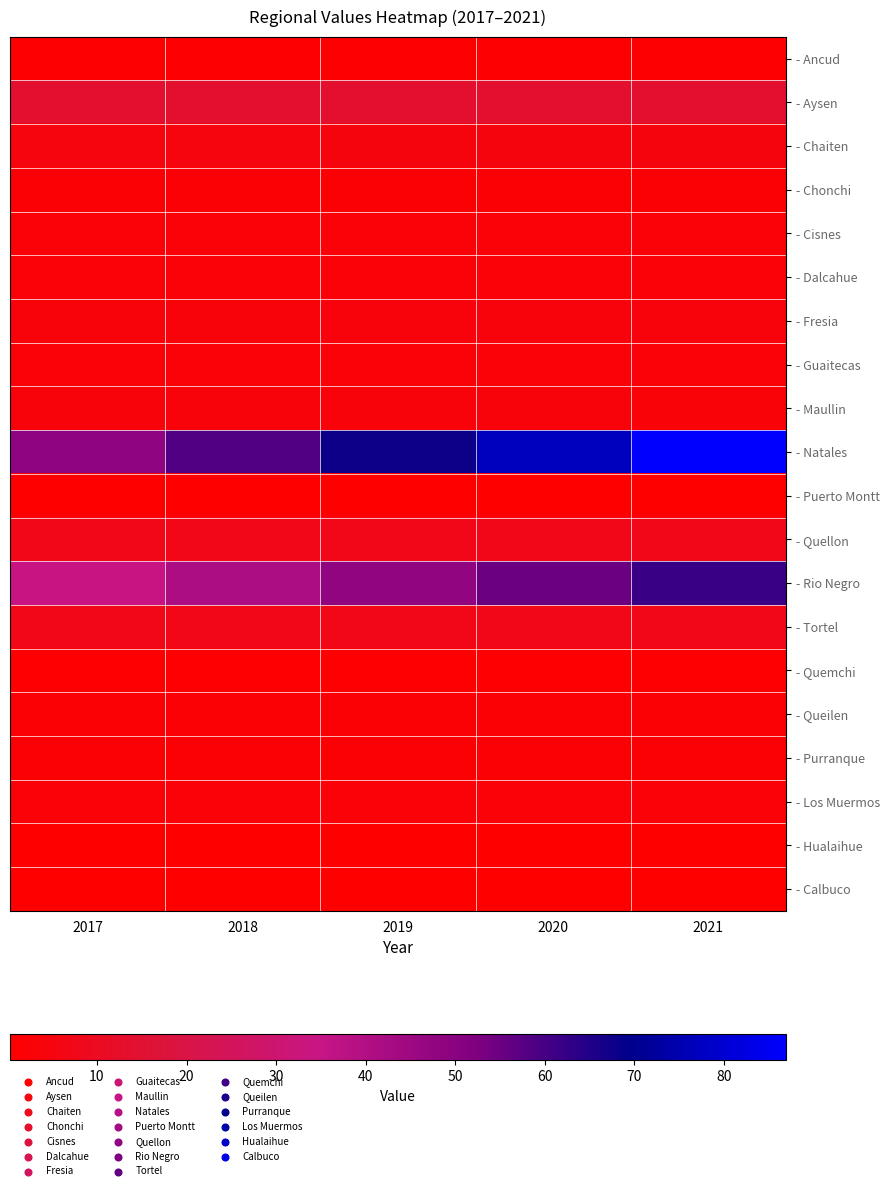

Reading left to right, extract all data points from this chart.

- Ancud: 2017=1.0	2018=1.1	2019=1.1	2020=1.2	2021=1.2
- Aysen: 2017=14.0	2018=14.0	2019=14.0	2020=14.0	2021=14.0
- Chaiten: 2017=4.9	2018=4.8	2019=4.7	2020=4.6	2021=4.4
- Chonchi: 2017=2.0	2018=2.0	2019=2.0	2020=1.9	2021=1.9
- Cisnes: 2017=2.4	2018=2.5	2019=2.5	2020=2.5	2021=2.5
- Dalcahue: 2017=2.7	2018=2.7	2019=2.7	2020=2.7	2021=2.7
- Fresia: 2017=3.6	2018=3.6	2019=3.7	2020=3.8	2021=3.9
- Guaitecas: 2017=2.6	2018=2.6	2019=2.6	2020=2.6	2021=2.6
- Maullin: 2017=3.7	2018=3.6	2019=3.5	2020=3.4	2021=3.3
- Natales: 2017=48.7	2018=58.3	2019=67.8	2020=77.4	2021=87.0
- Puerto Montt: 2017=0.5	2018=0.5	2019=0.5	2020=0.5	2021=0.4
- Quellon: 2017=6.9	2018=7.0	2019=7.1	2020=7.3	2021=7.4
- Rio Negro: 2017=34.3	2018=41.1	2019=48.0	2020=54.8	2021=61.7
- Tortel: 2017=6.9	2018=6.9	2019=6.9	2020=6.9	2021=6.9
- Quemchi: 2017=0.7	2018=0.7	2019=0.7	2020=0.7	2021=0.6
- Queilen: 2017=2.2	2018=2.1	2019=2.1	2020=2.0	2021=2.0
- Purranque: 2017=1.5	2018=1.5	2019=1.5	2020=1.5	2021=1.5
- Los Muermos: 2017=3.0	2018=3.0	2019=3.0	2020=3.0	2021=3.0
- Hualaihue: 2017=0.3	2018=0.3	2019=0.3	2020=0.3	2021=0.3
- Calbuco: 2017=0.4	2018=0.4	2019=0.4	2020=0.4	2021=0.4